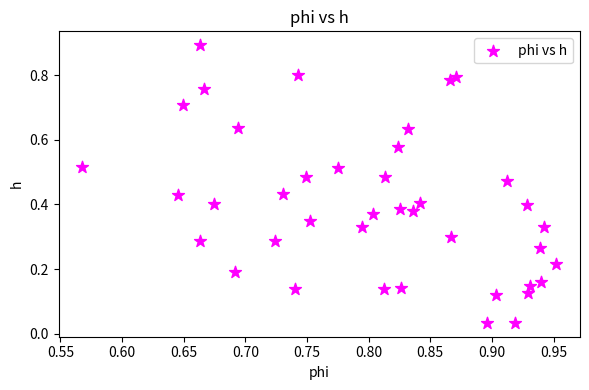

What is the range of Y values (max minus min)?

0.9